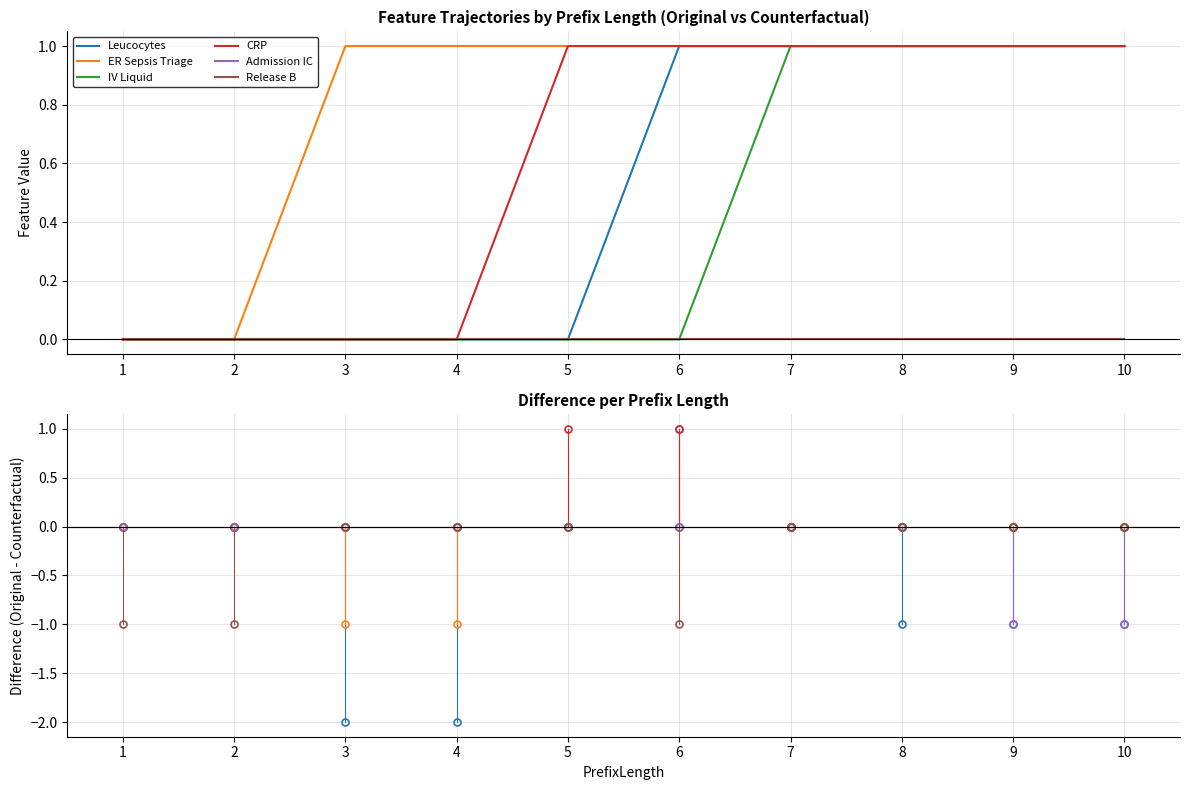

What are all the series names shown in the legend?

Leucocytes, ER Sepsis Triage, IV Liquid, CRP, Admission IC, Release B